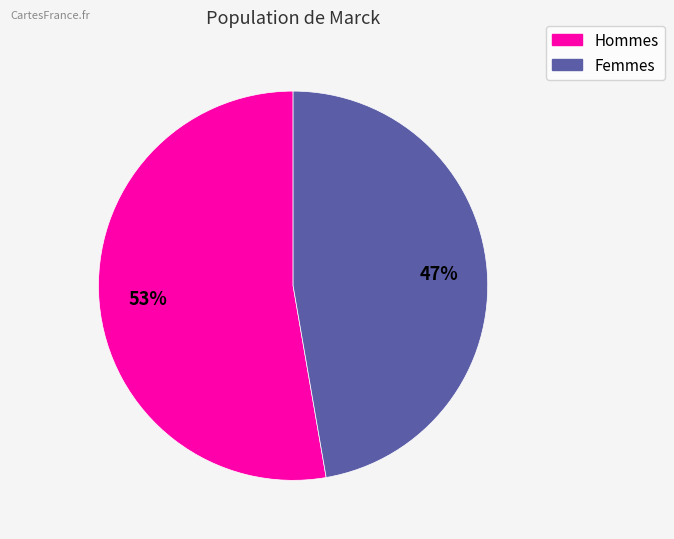

To the nearest percent, what is the average slice percentage?

50%